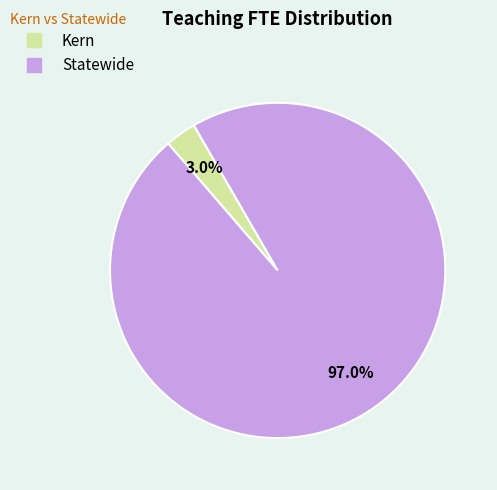

Rank the categories by value from highest to lowest.

Statewide, Kern